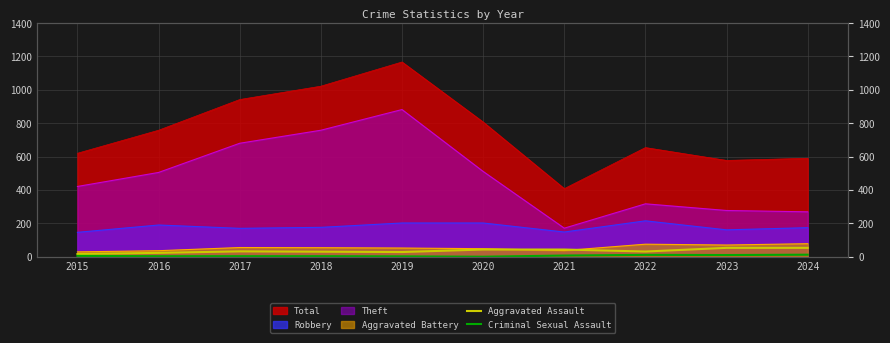

How many lines are shown in the chart?

2